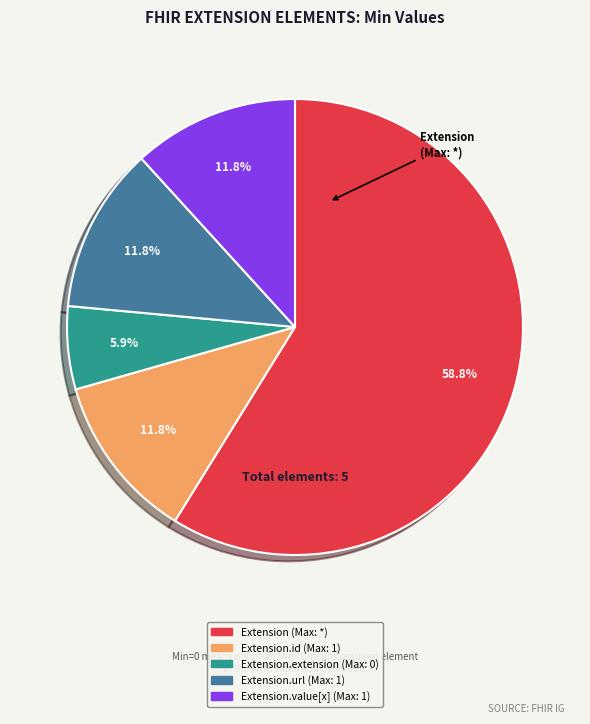

Is there any slice that represents more than half of the pie?

Yes